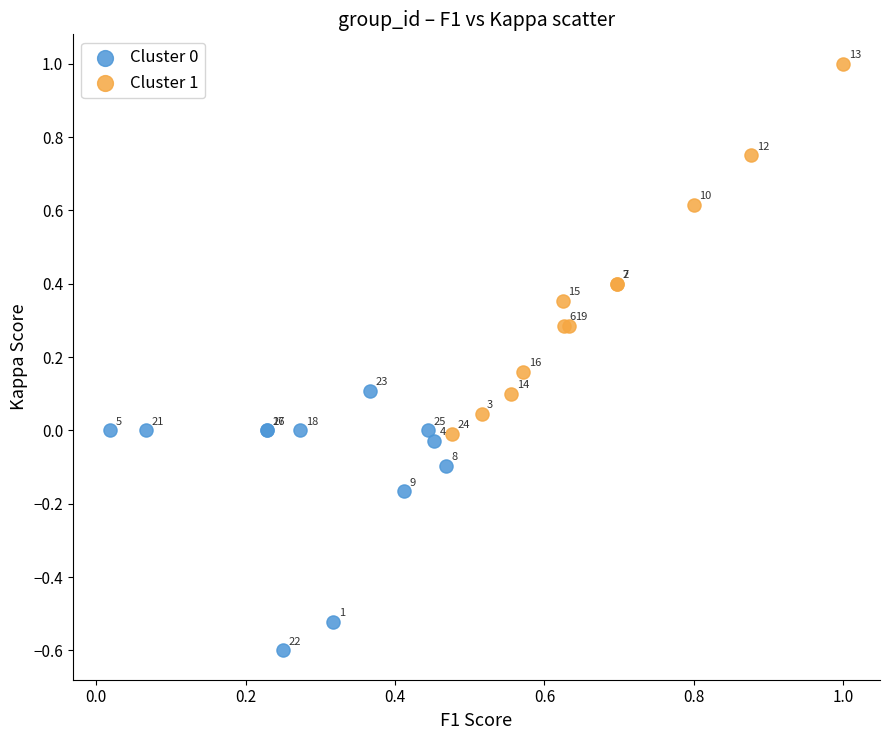

Which series has the widest spread of Y values?

Cluster 1